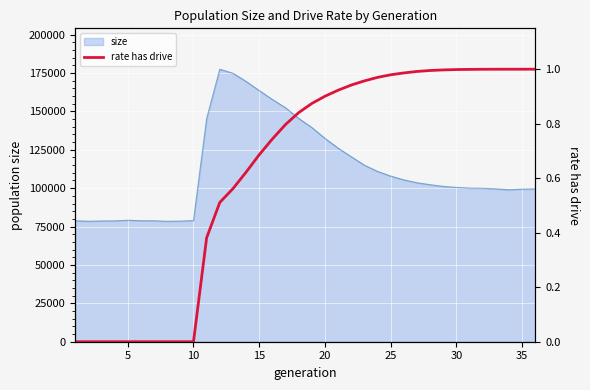

The value of size at 15 is 289149. True or false?

False